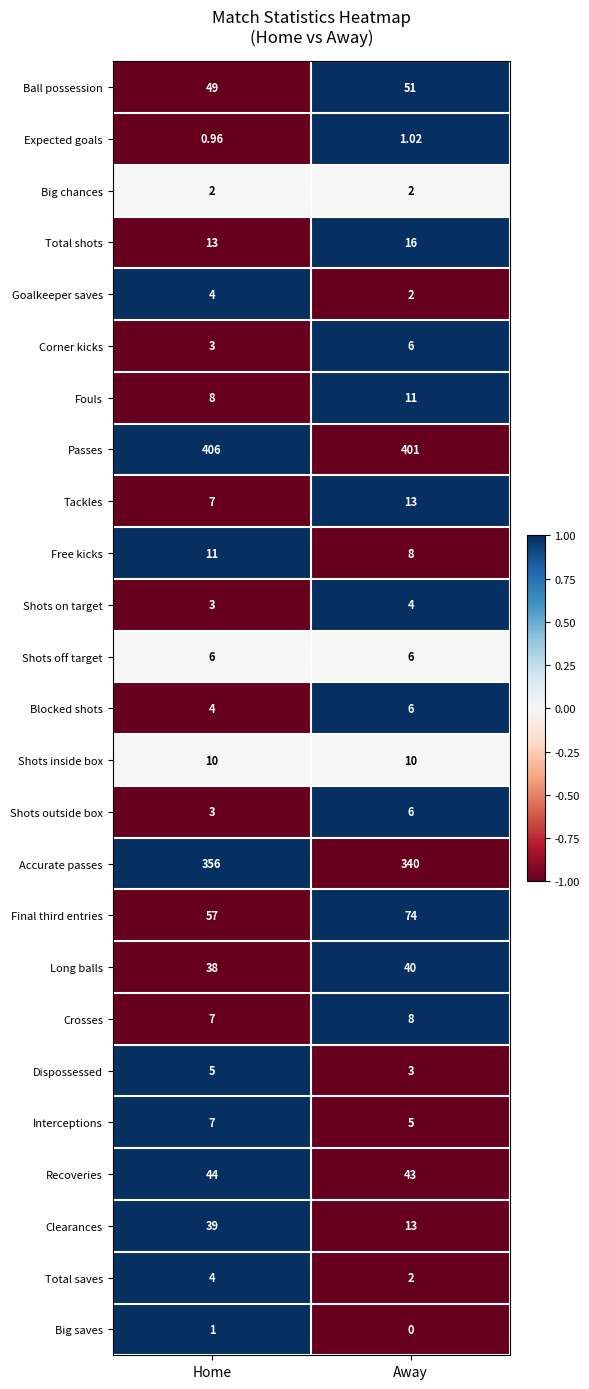

Which series has the largest total across all categories?

Passes